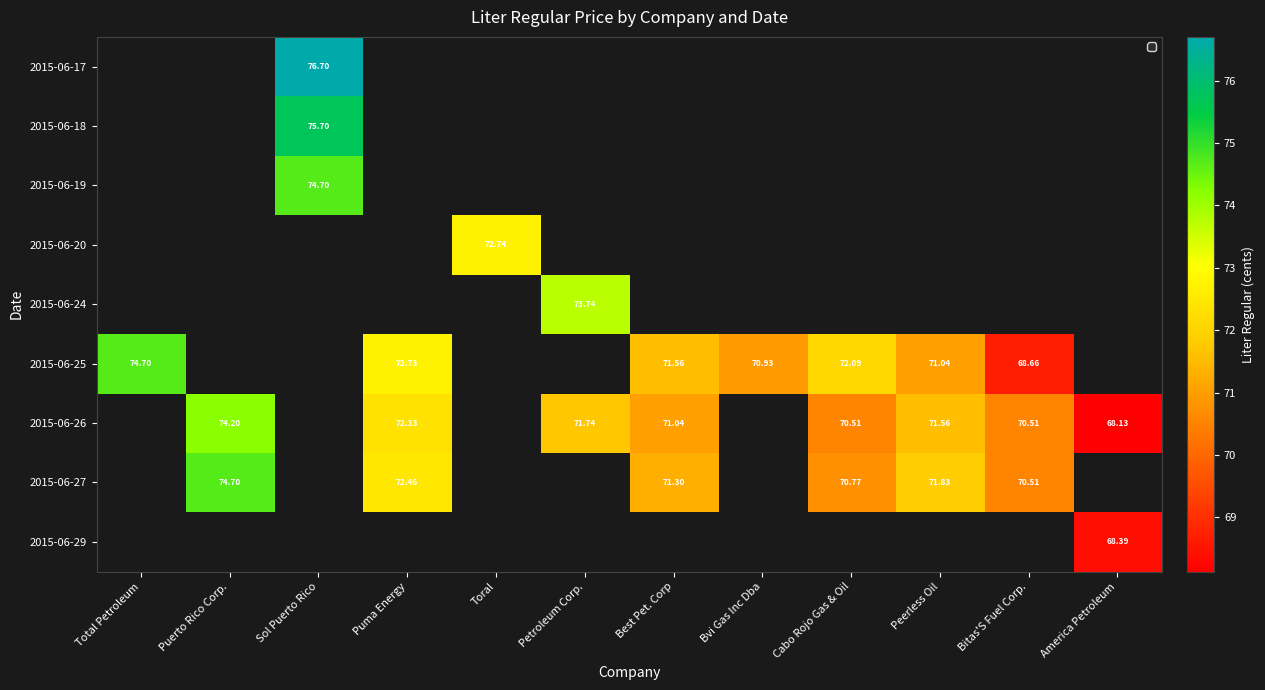

Which series has the largest range (max minus min)?

2015-06-25